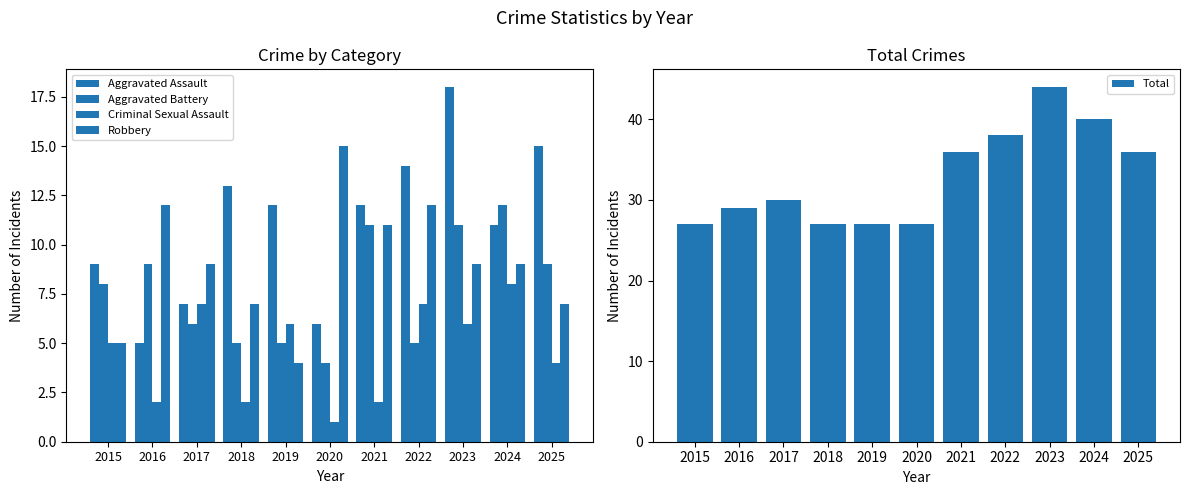

How many distinct data groups are displayed?

5